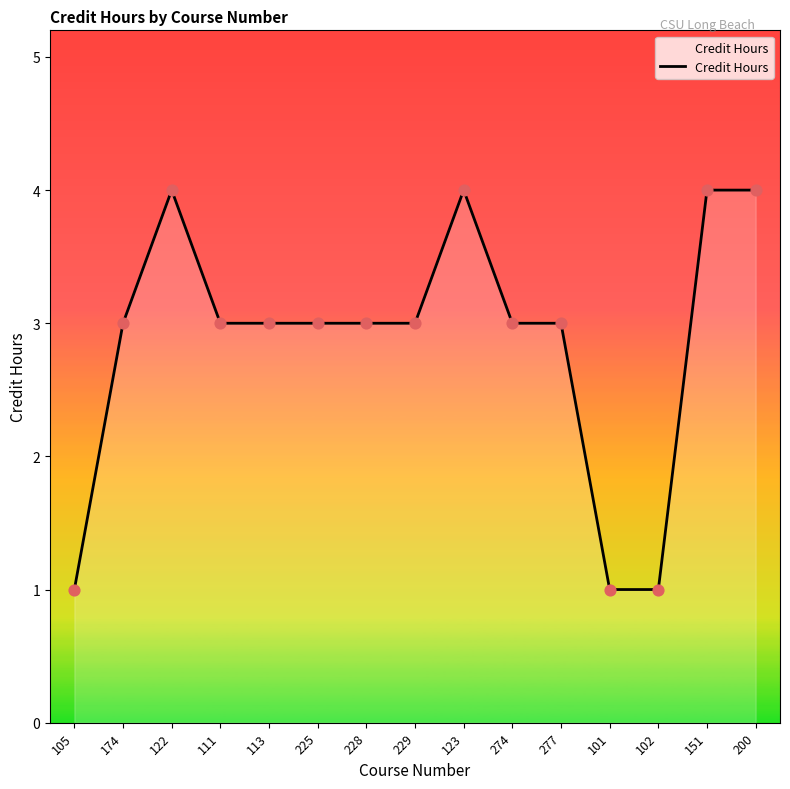

Approximately how many times larger is the value at 151 compared to 229?

1.3